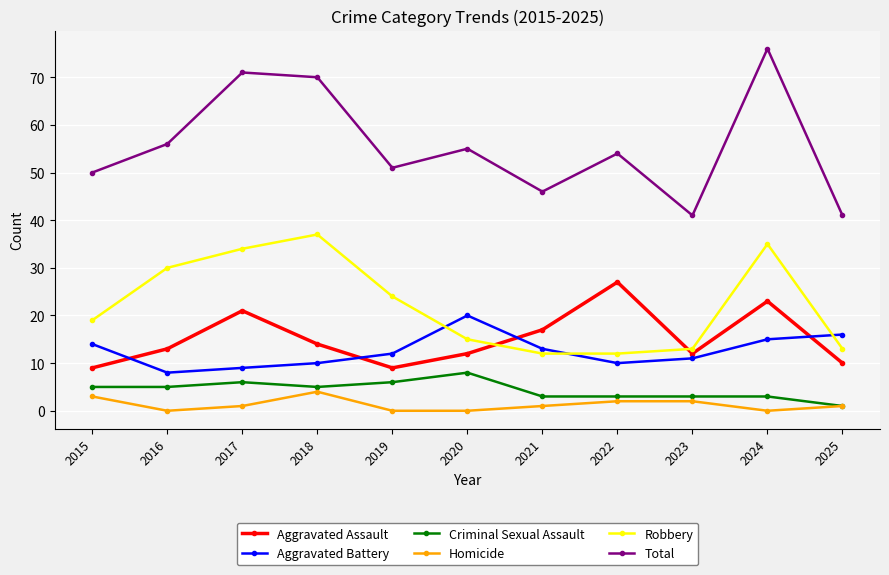

At how many categories does at least one series exceed 44?

9